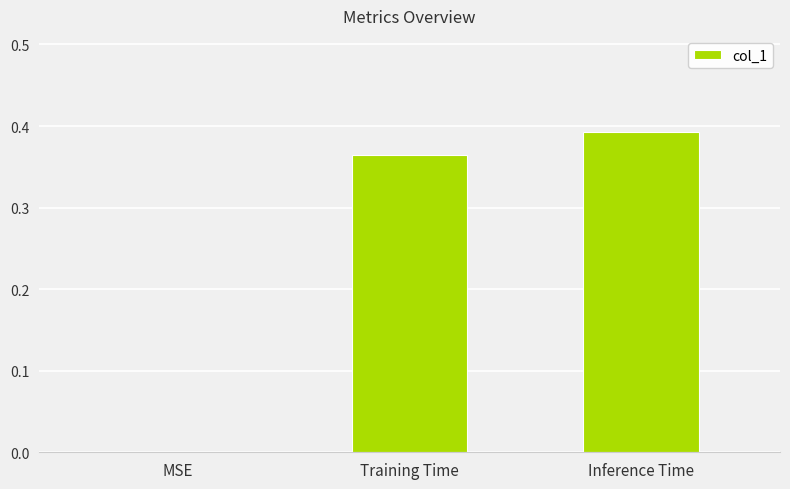

What is the sum of all values?

0.8